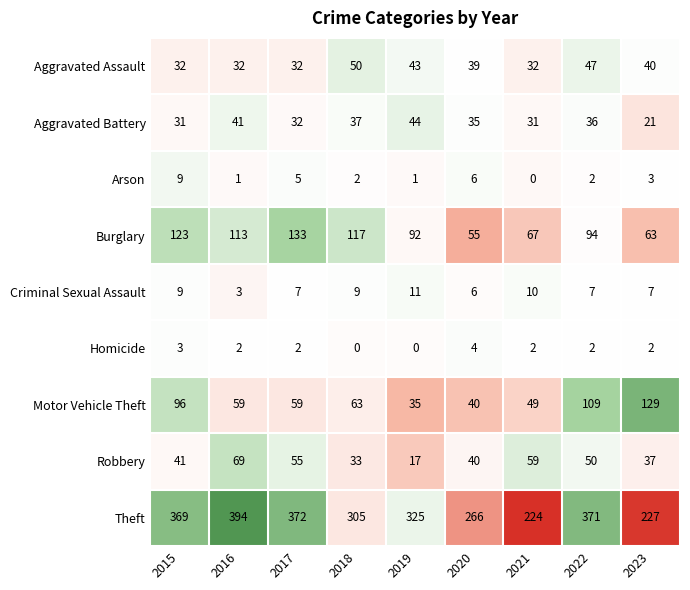

Count the number of data series in this chart.

9